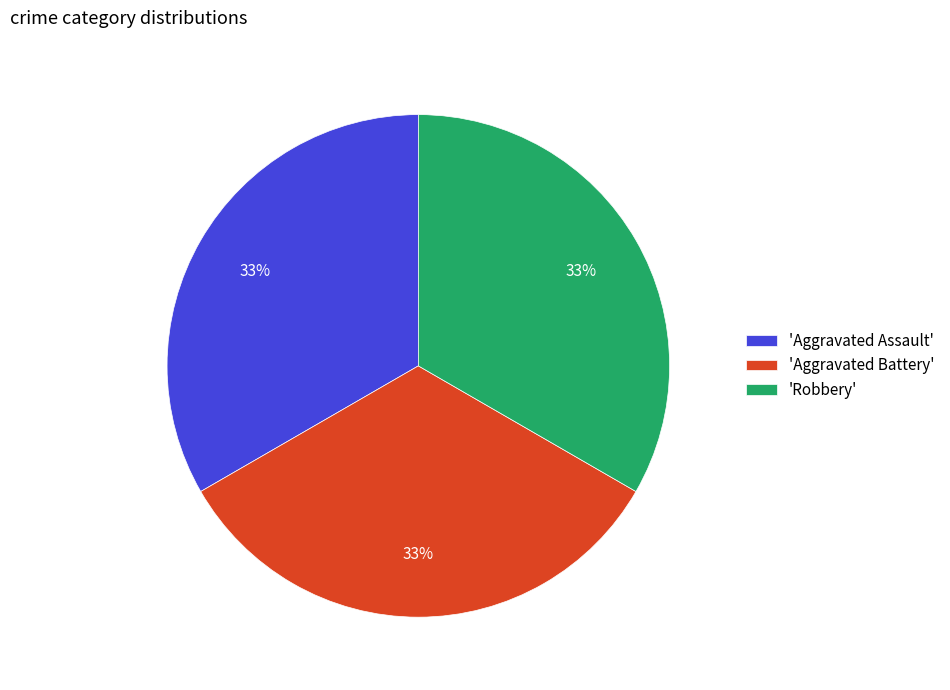

What percentage is the 'Aggravated Battery' slice, to the nearest percent?

33%